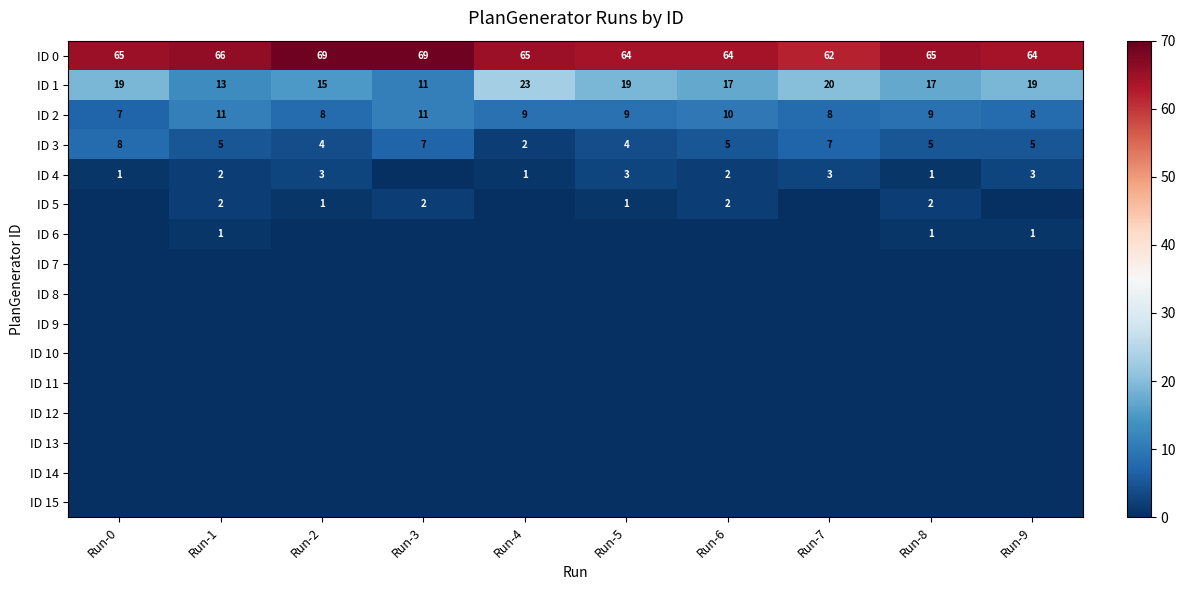

The value of ID 3 at Run-8 is 5. True or false?

True